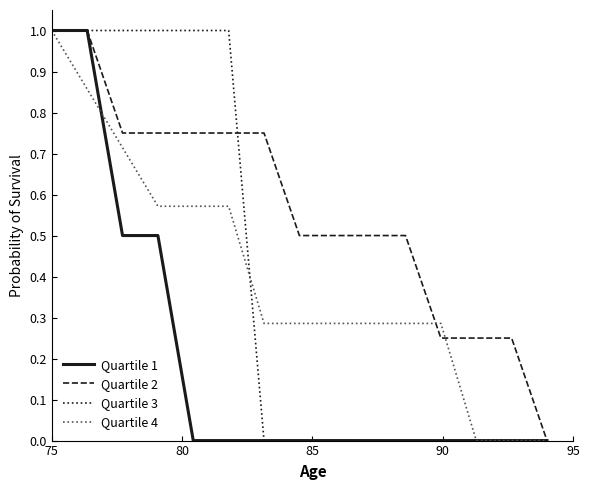

Which series has the largest total across all categories?

Quartile 2